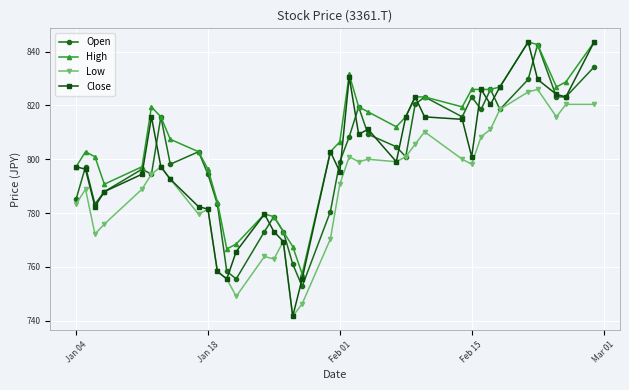

At how many categories does at least one series exceed 836?

3